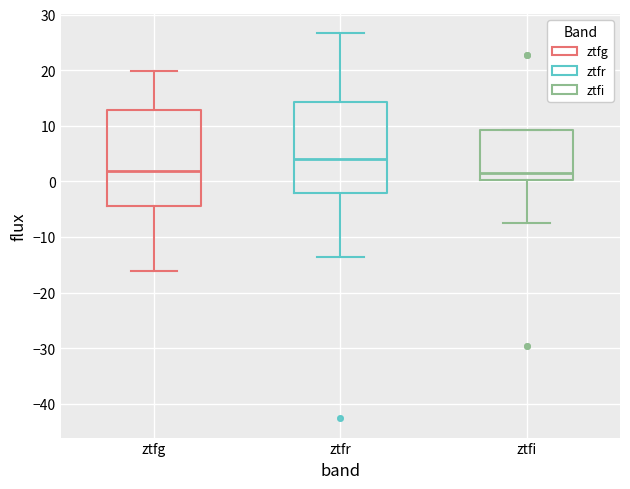

Where does the upper whisker of the box for ztfg end on the y-axis? The values are not printed on the chart, so give them approximately, as read against the axis.

20